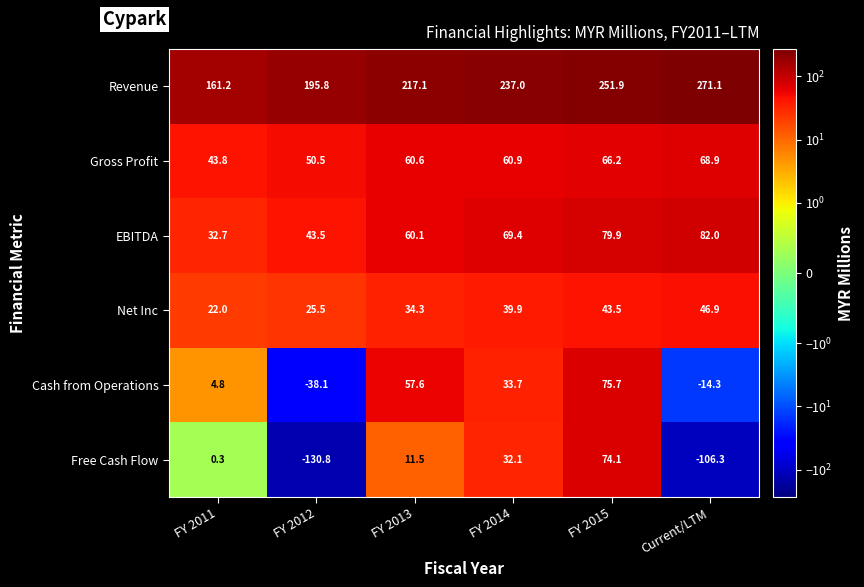

At which category is the sum across all series the highest?

FY 2015